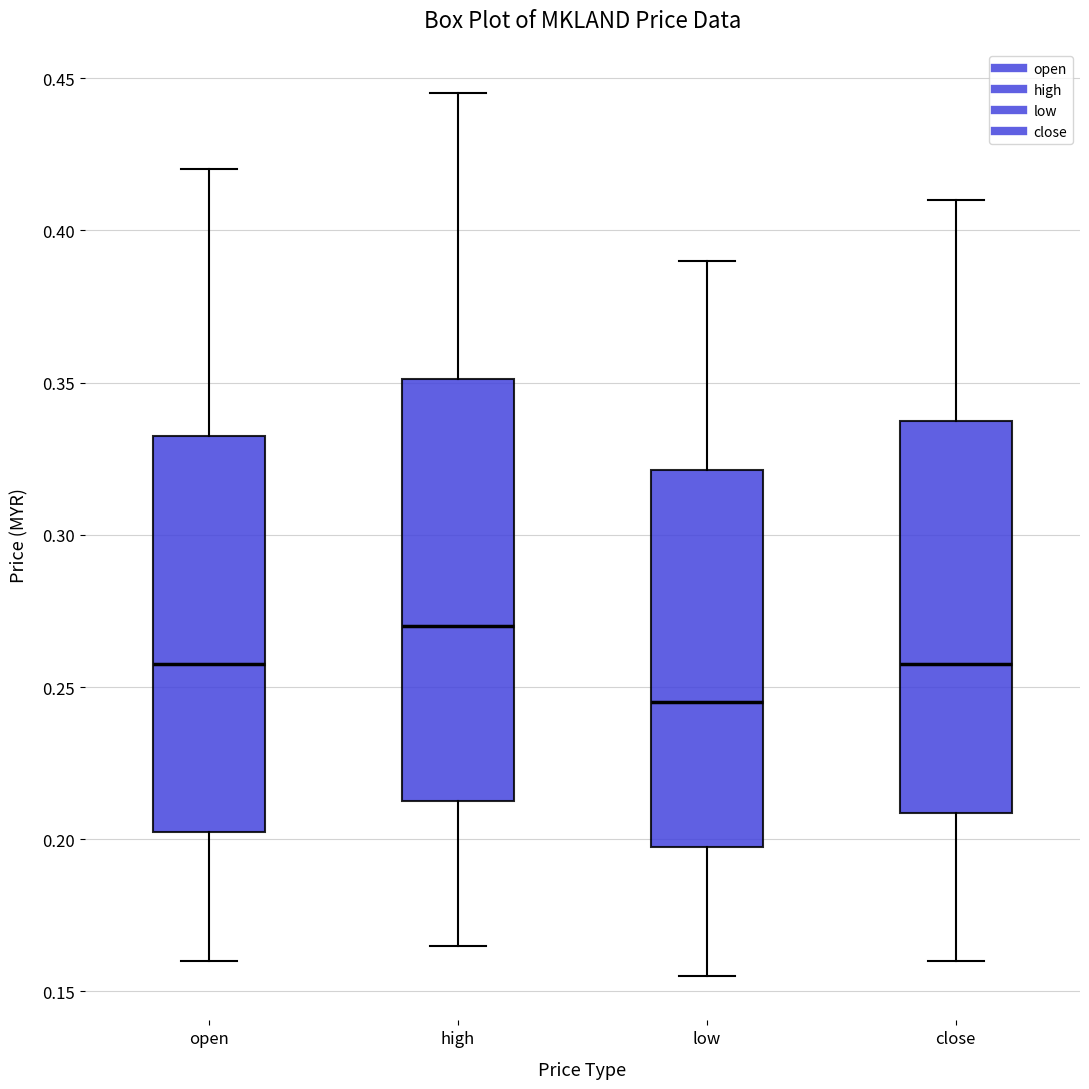

Reading left to right, read every box against the y-axis: the position of its median line, the range the box covers, and the ends of its whiskers. The values are not printed on the chart, so give them approximately, as read against the axis.

open: median 0.260, box 0.205 to 0.335, whiskers 0.160 to 0.420
high: median 0.270, box 0.215 to 0.350, whiskers 0.165 to 0.445
low: median 0.245, box 0.200 to 0.320, whiskers 0.155 to 0.390
close: median 0.260, box 0.210 to 0.340, whiskers 0.160 to 0.410